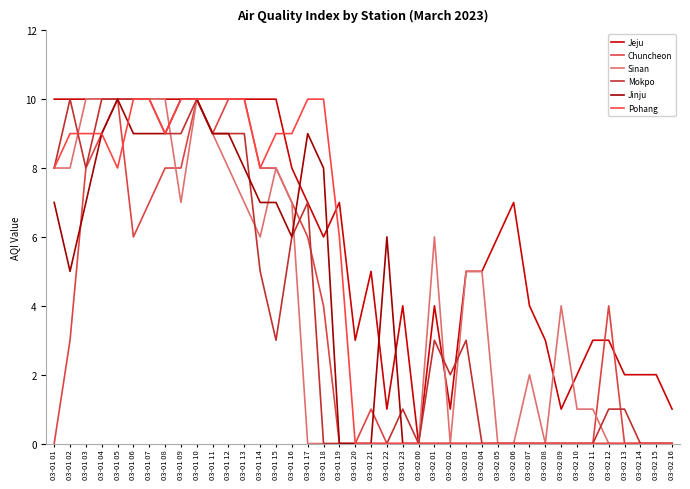

What is the value of the Chuncheon point at the 9th from the left?

8